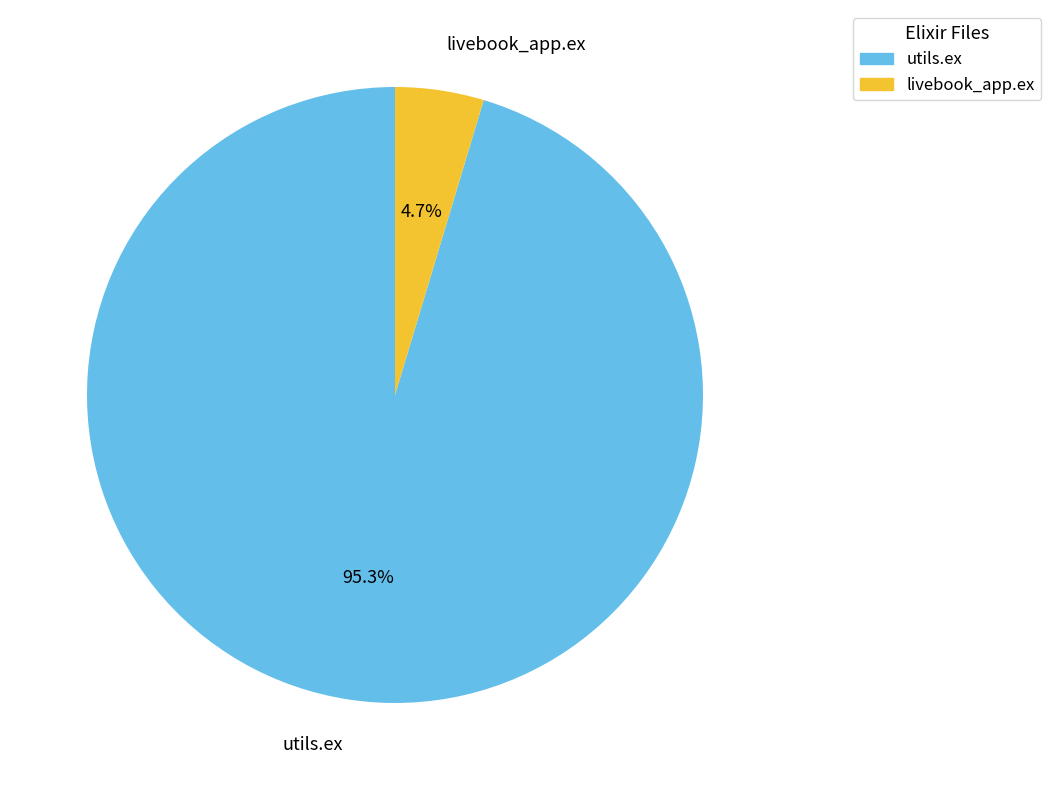

What is the majority slice?

utils.ex